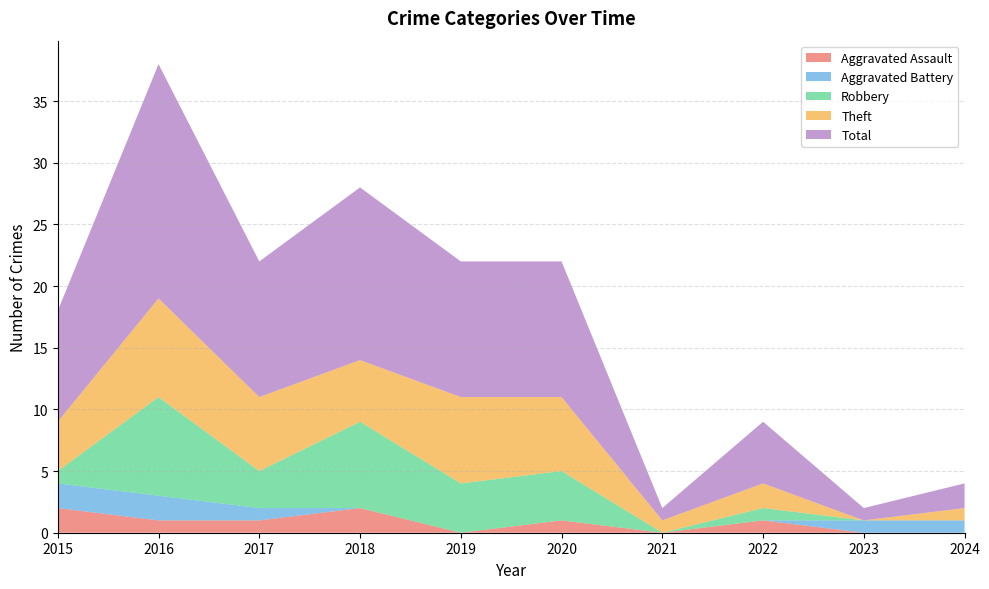

Reading left to right, transcribe all the data shown in this chart.

Aggravated Assault: 2015=2	2016=1	2017=1	2018=2	2019=0	2020=1	2021=0	2022=1	2023=0	2024=0
Aggravated Battery: 2015=2	2016=2	2017=1	2018=0	2019=0	2020=0	2021=0	2022=0	2023=1	2024=1
Robbery: 2015=1	2016=8	2017=3	2018=7	2019=4	2020=4	2021=0	2022=1	2023=0	2024=0
Theft: 2015=4	2016=8	2017=6	2018=5	2019=7	2020=6	2021=1	2022=2	2023=0	2024=1
Total: 2015=9	2016=19	2017=11	2018=14	2019=11	2020=11	2021=1	2022=5	2023=1	2024=2